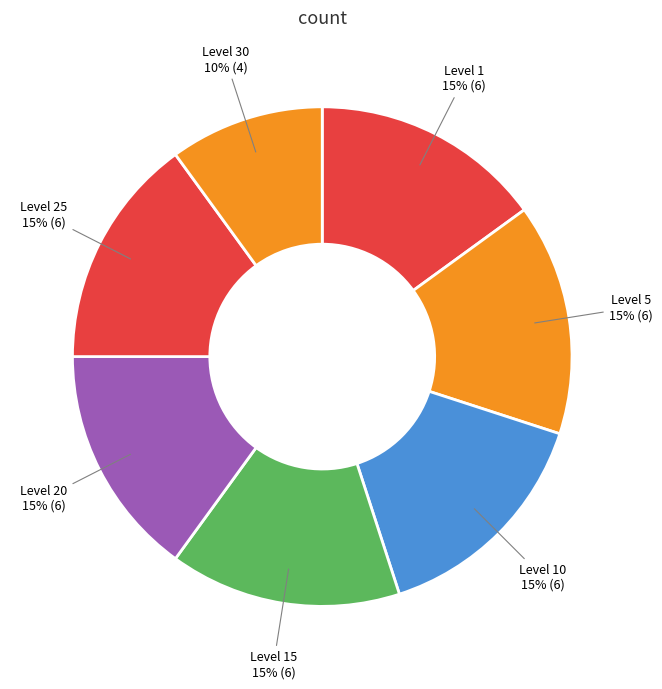

Which slice is the smallest?

Level 30